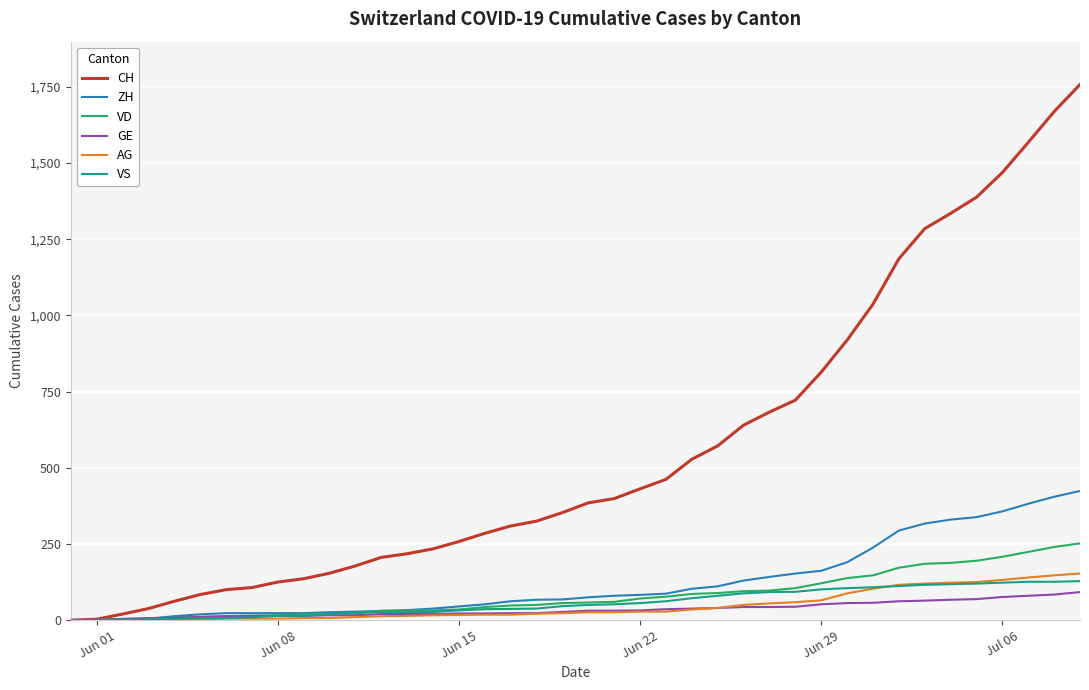

Which series has the largest total across all categories?

CH